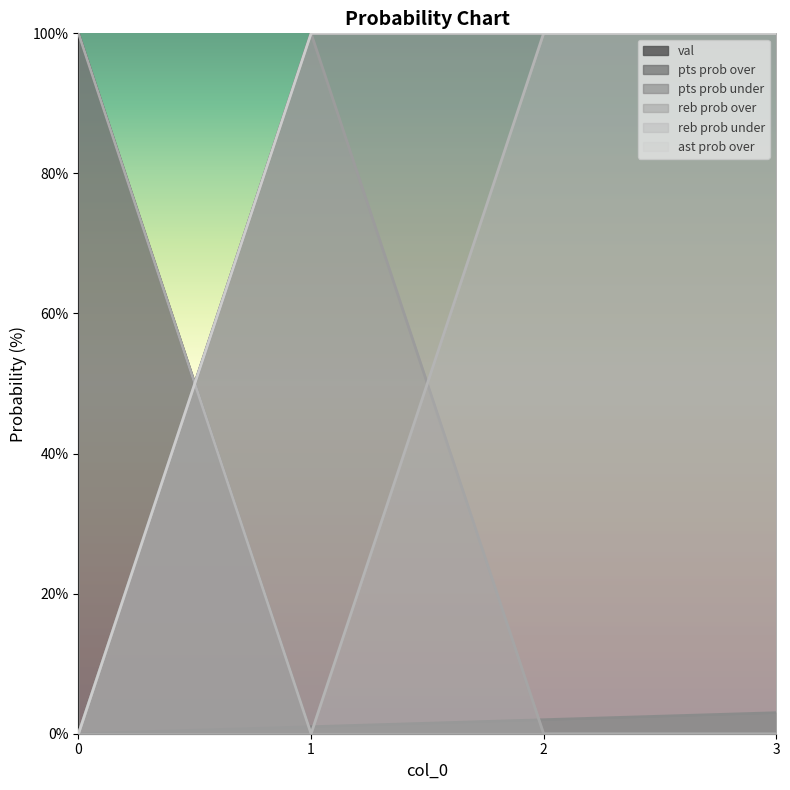

Does the chart display data point markers on the line(s)?

No